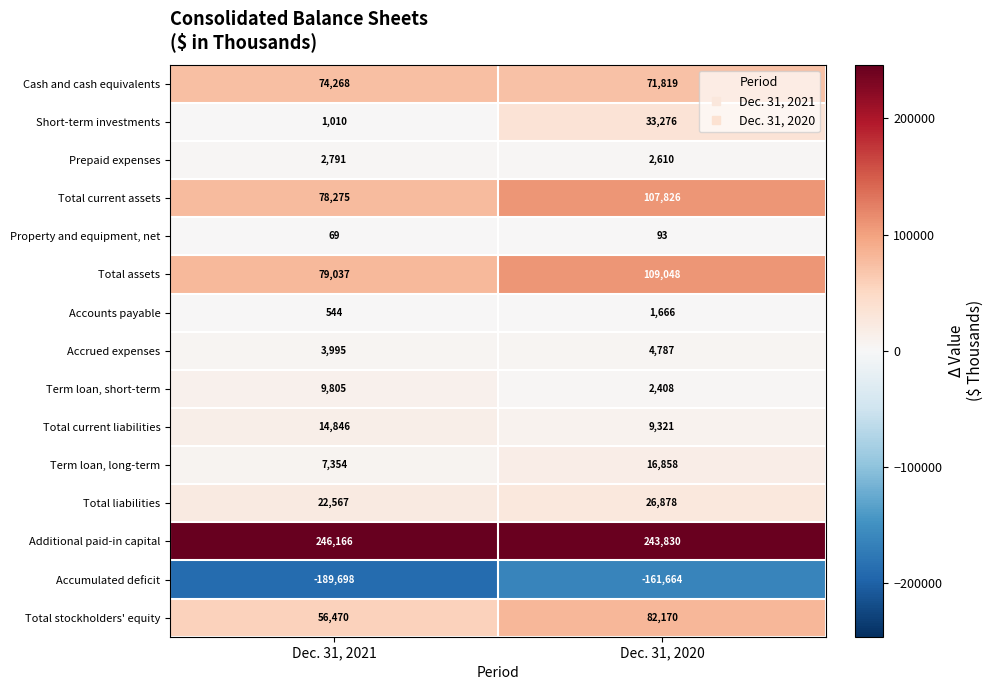

How many data points does each series have?

2